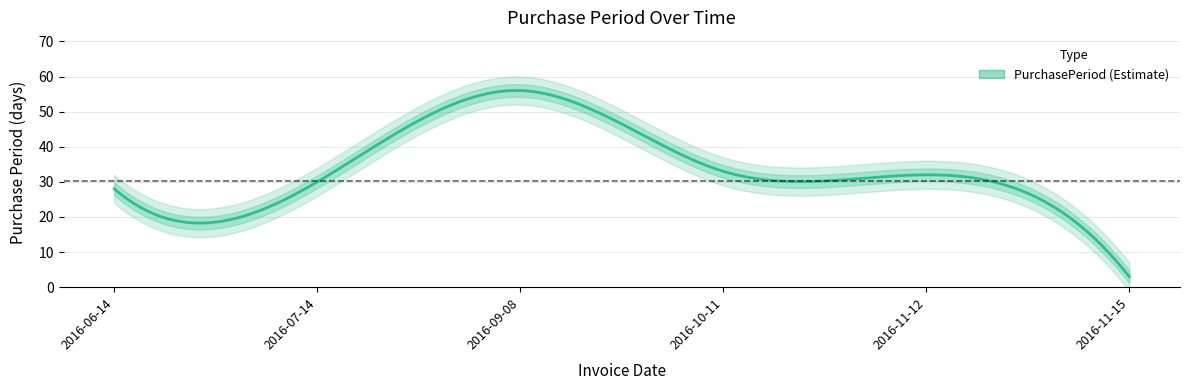

The value at 2016-06-14 is 19. True or false?

False